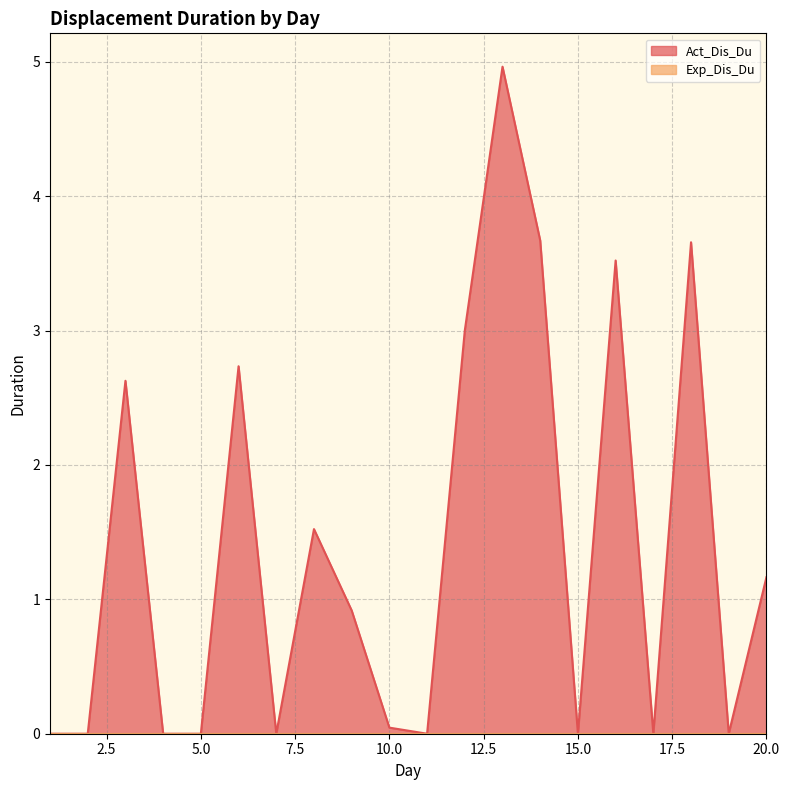

What is the average value?

1.4